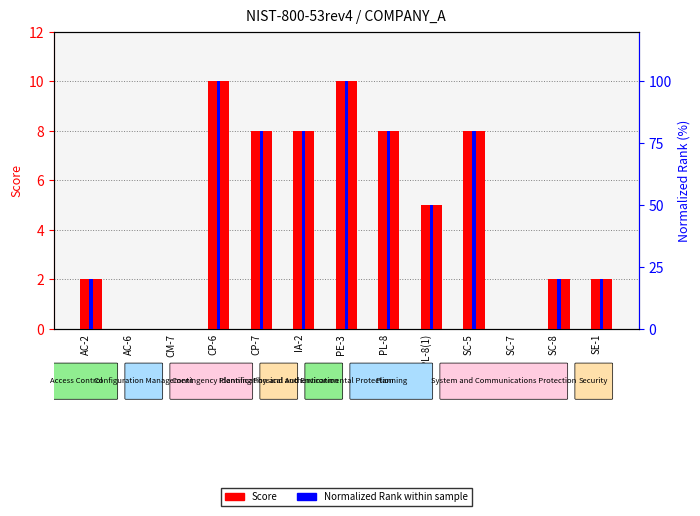

The value of Score at PL-8(1) is 5. True or false?

True